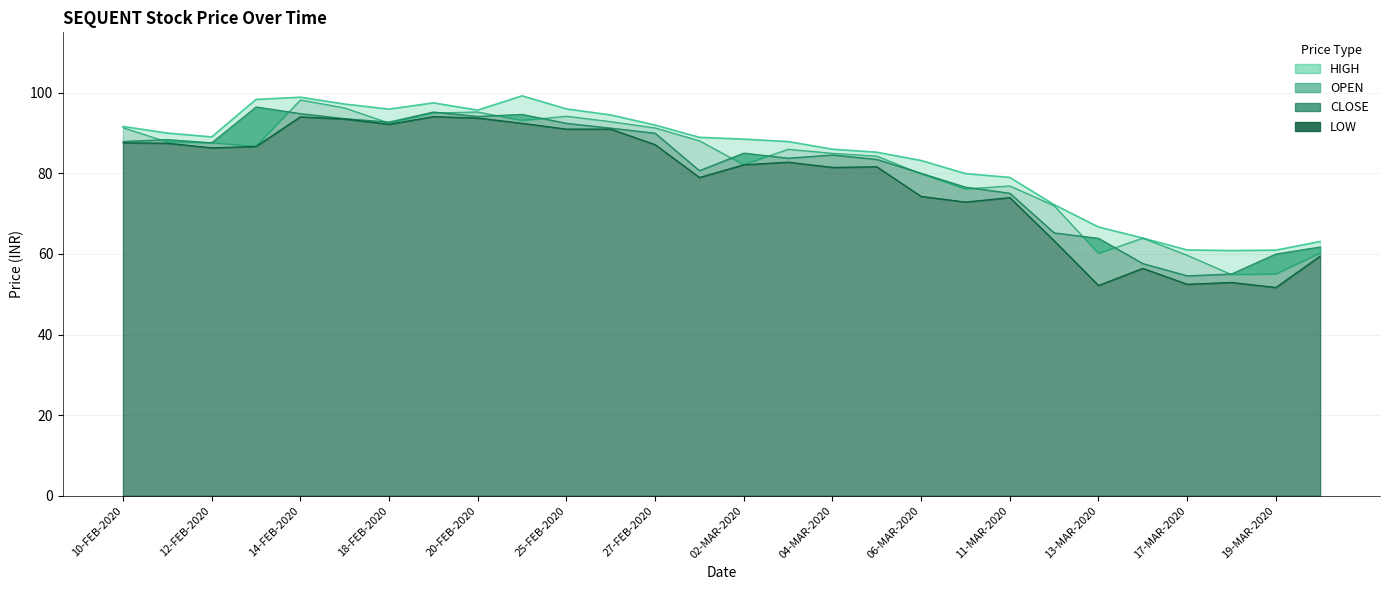

What is the average value of the CLOSE series?

81.0